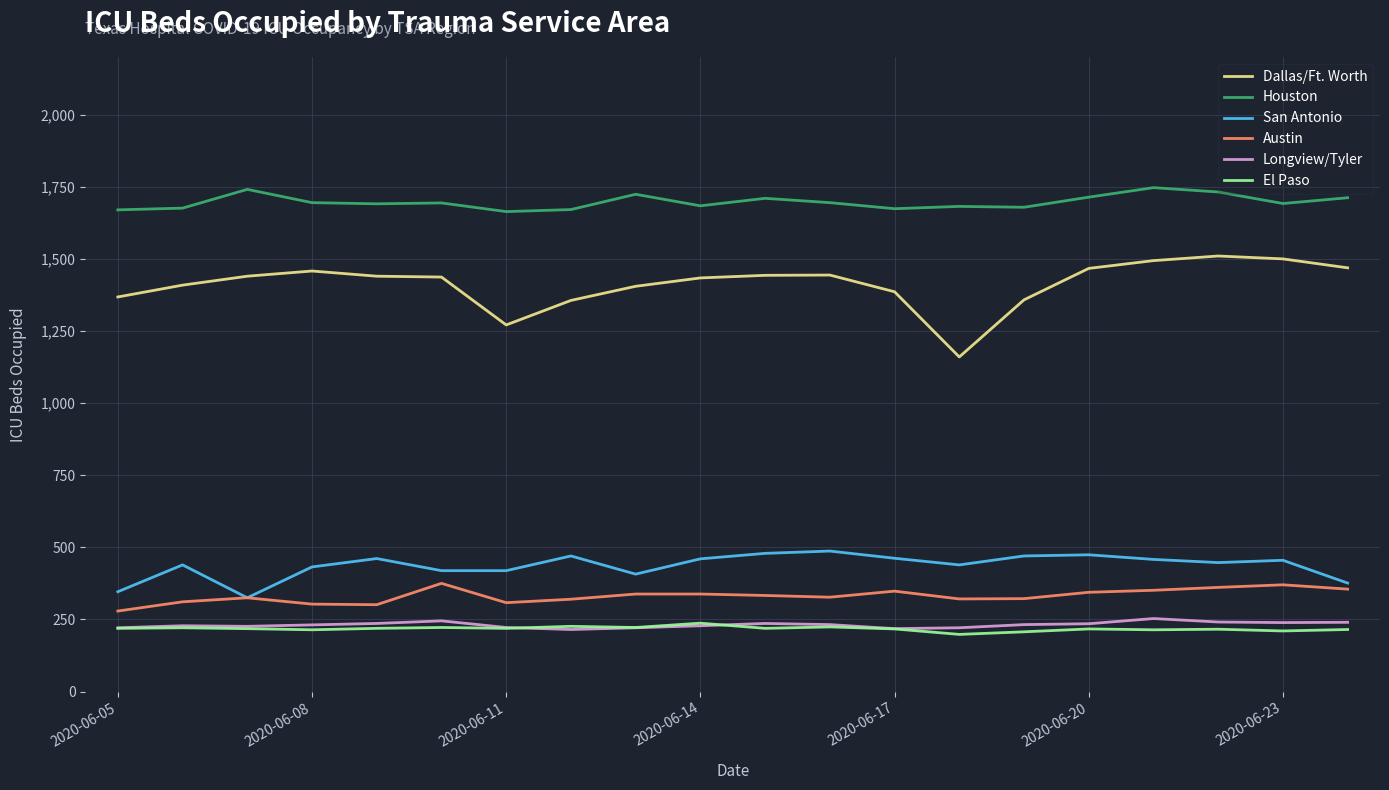

Which series has the largest total across all categories?

Houston